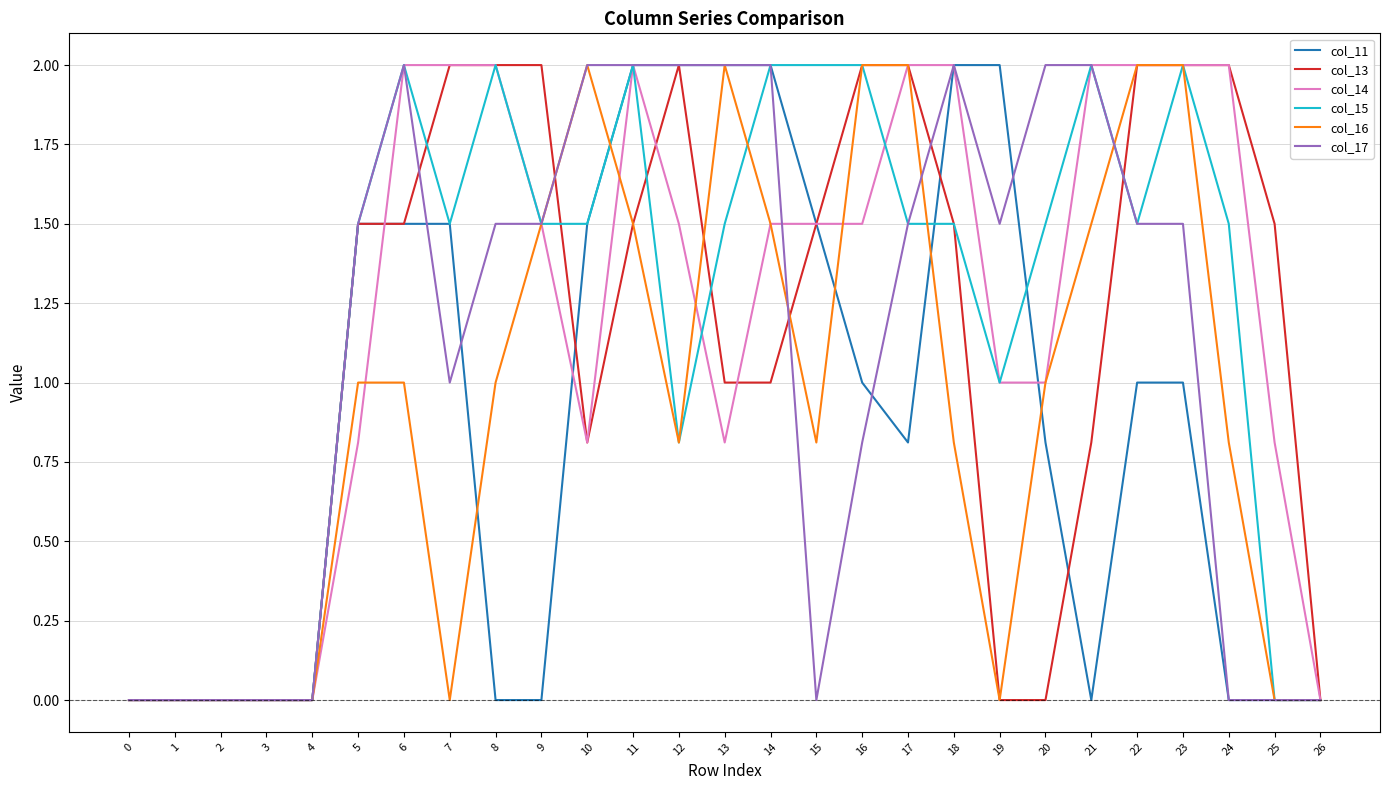

What is the greatest value displayed?

2.0